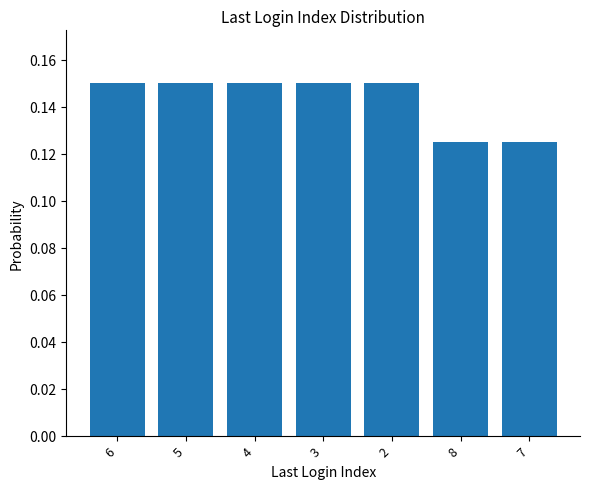

Which has a higher value, 7 or 4?

4